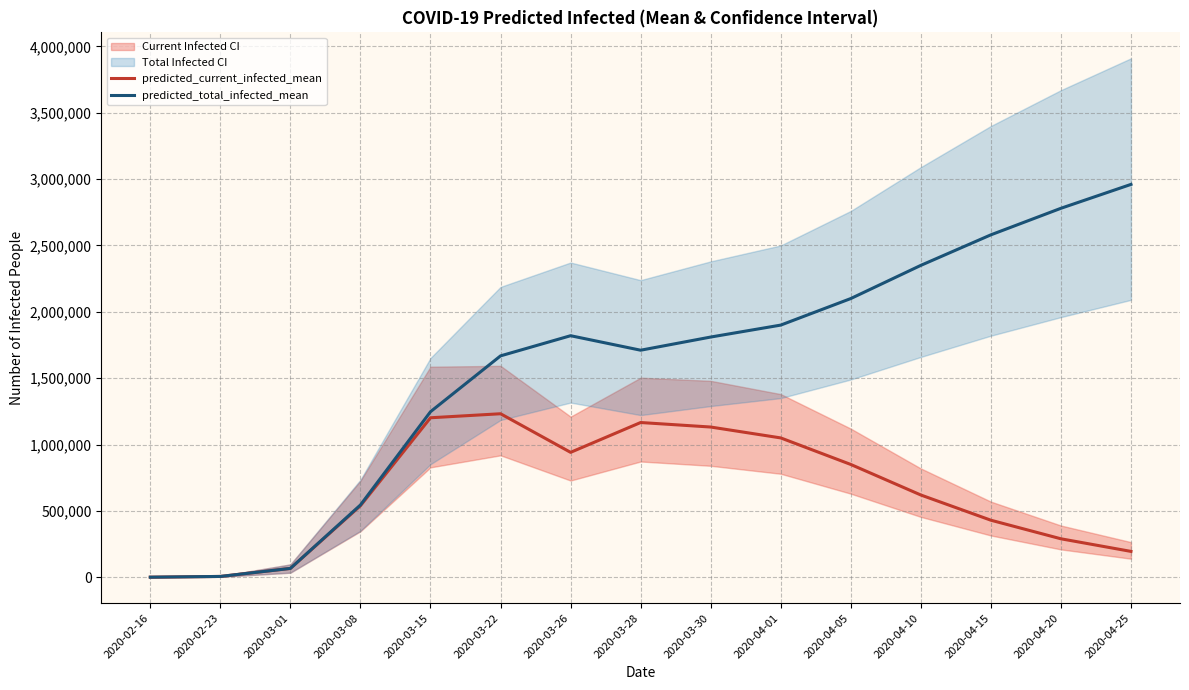

The predicted_total_infected_mean series shows 508 at 2020-02-16. True or false?

False